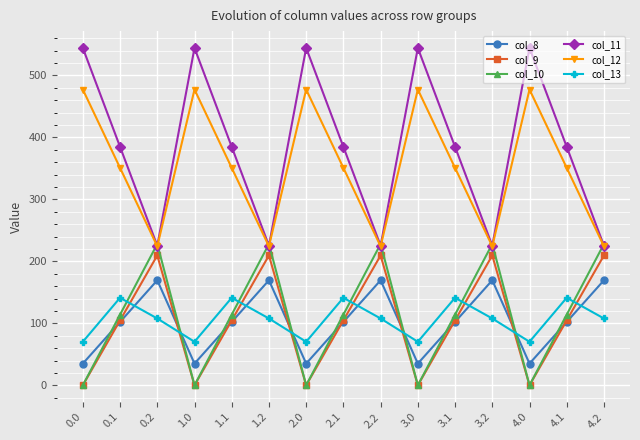

Is the value of col_8 at 4.0 greater than the value of col_13 at 4.1?

No